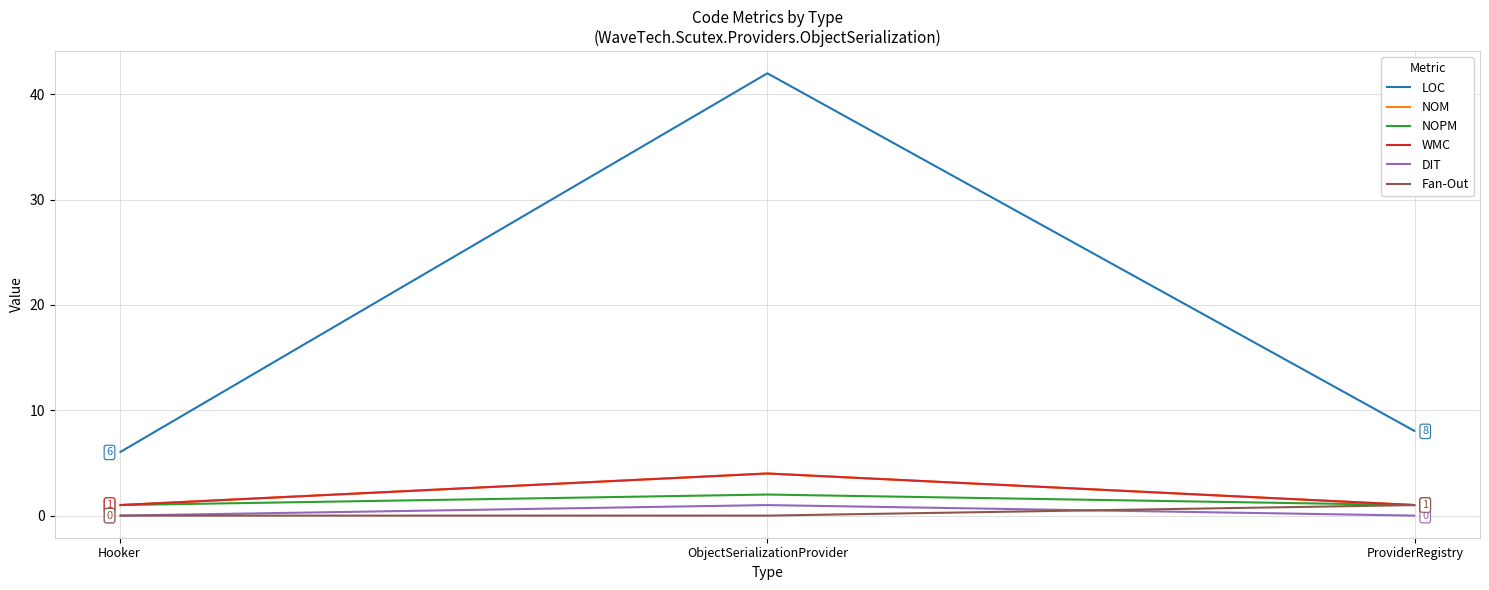

Which series changed the most between Hooker and ProviderRegistry?

LOC